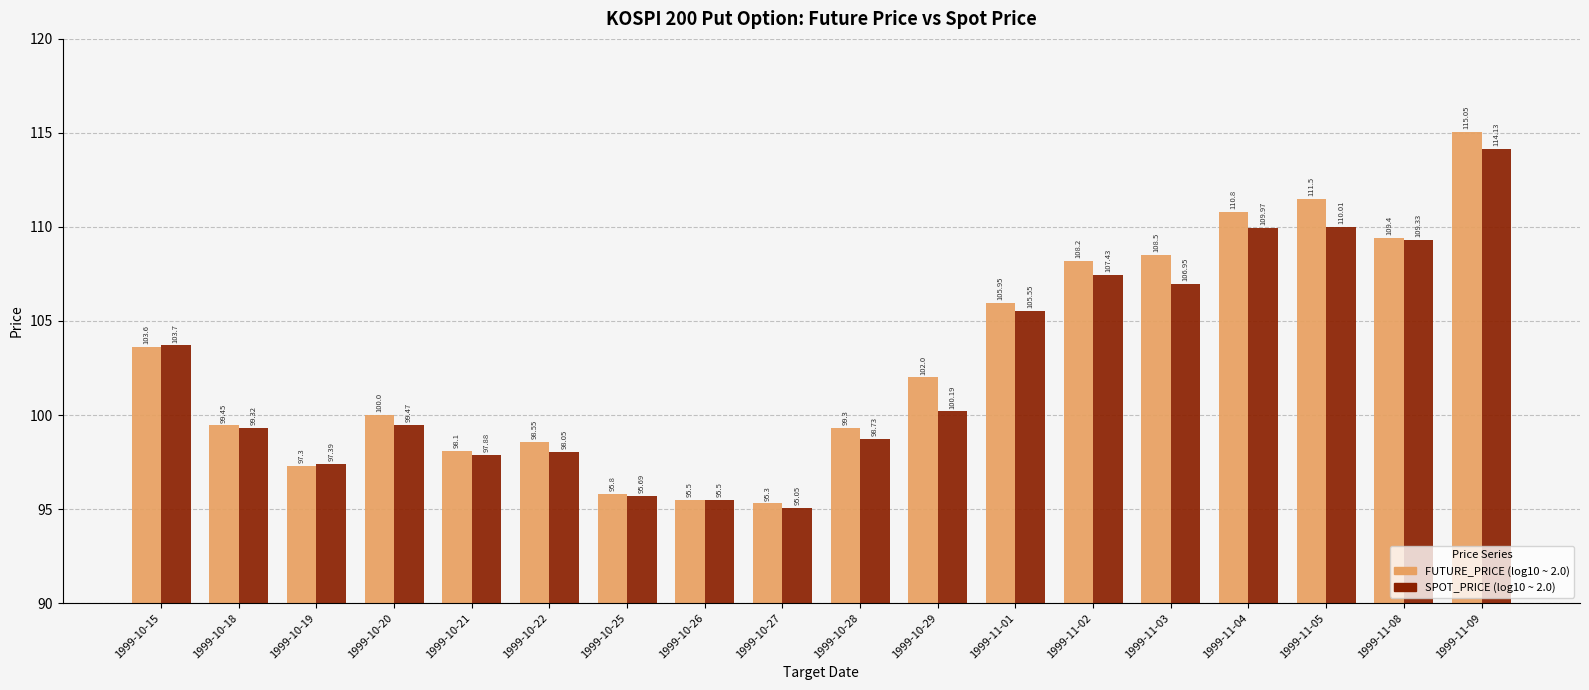

What is the spread (max minus min) of values at 1999-10-22?

0.5